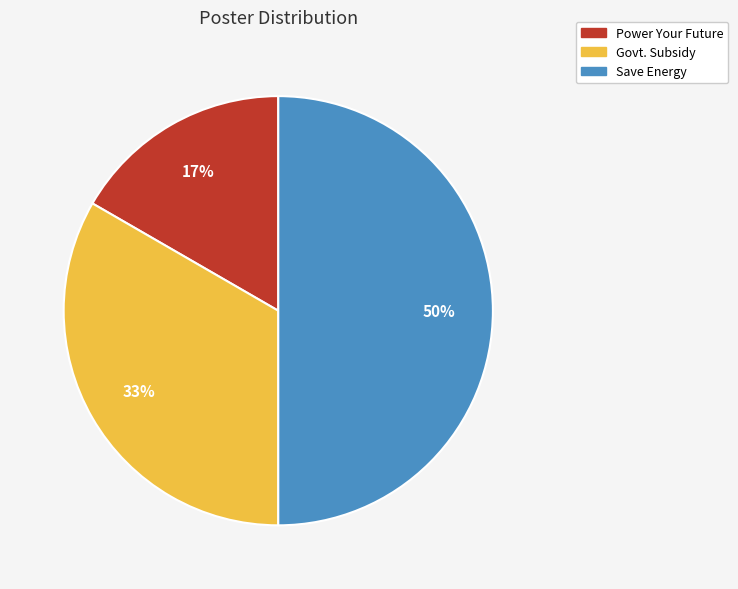

To the nearest percent, what is the difference between the Govt. Subsidy and Save Energy slice percentages?

17%